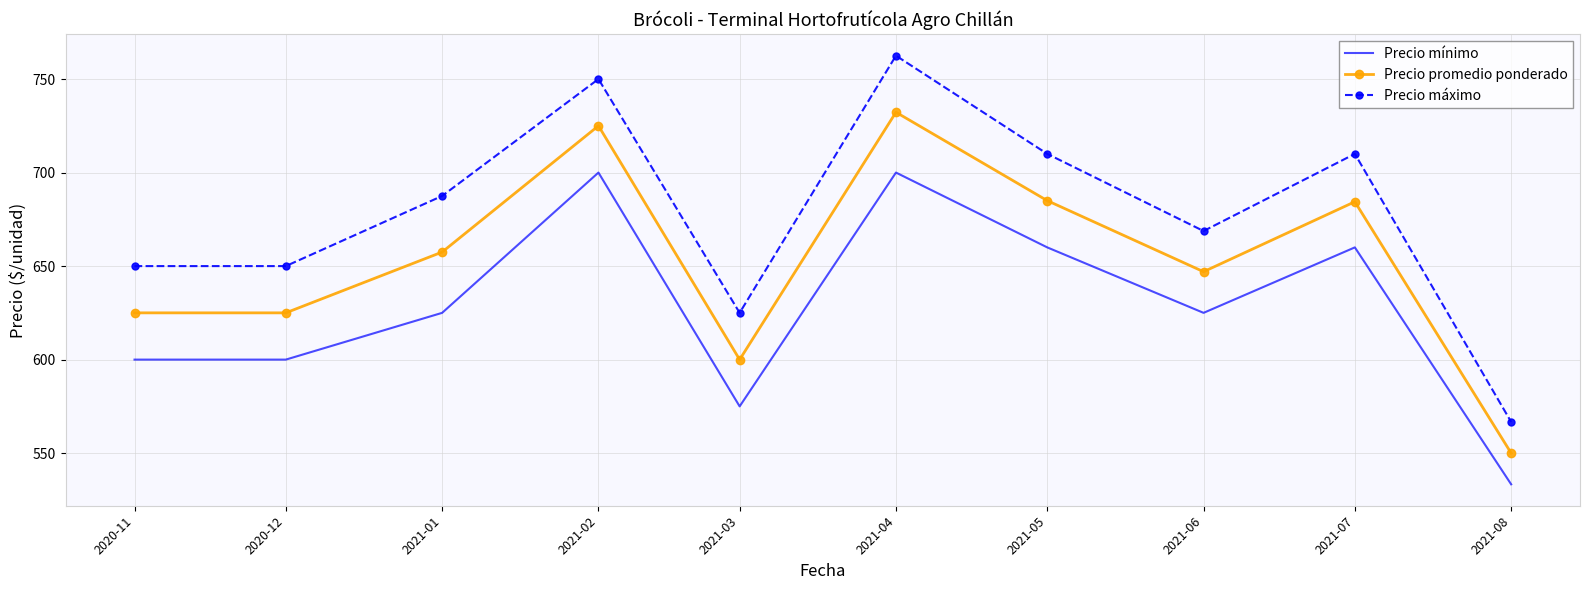

Which series changed the most between 2021-02 and 2021-07?

Precio promedio ponderado